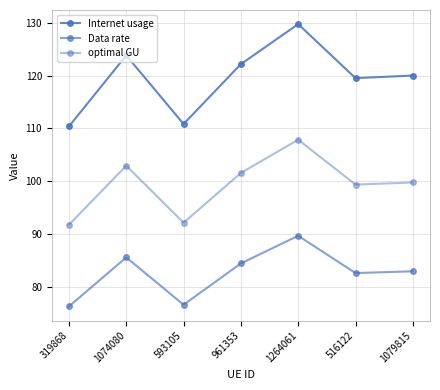

What is the label of the 3rd point from the left?

593105